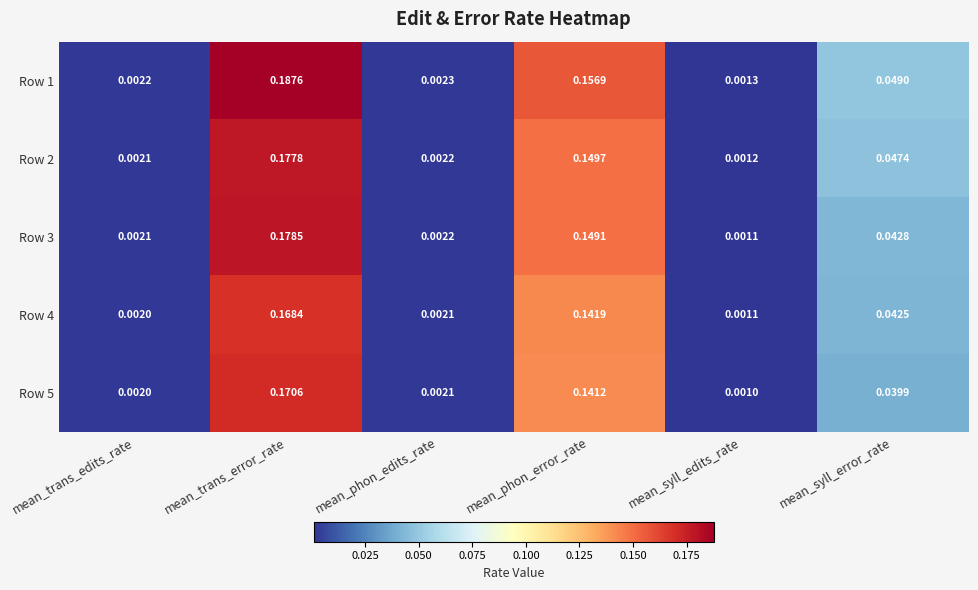

Is the value of Row 3 at mean_syll_edits_rate greater than the value of Row 1 at mean_syll_edits_rate?

No